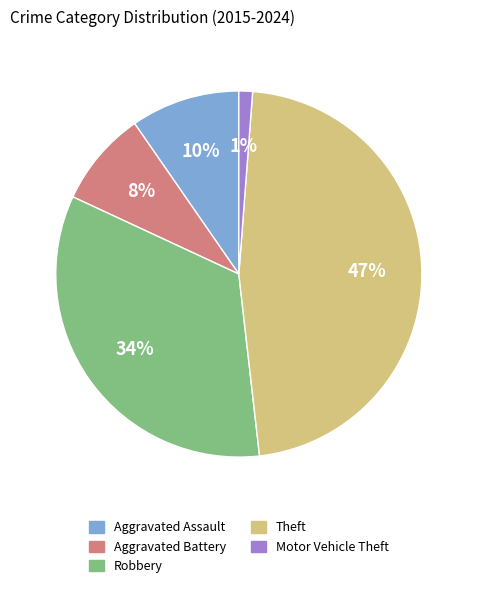

Do Motor Vehicle Theft and Theft together represent more than half of the pie?

No